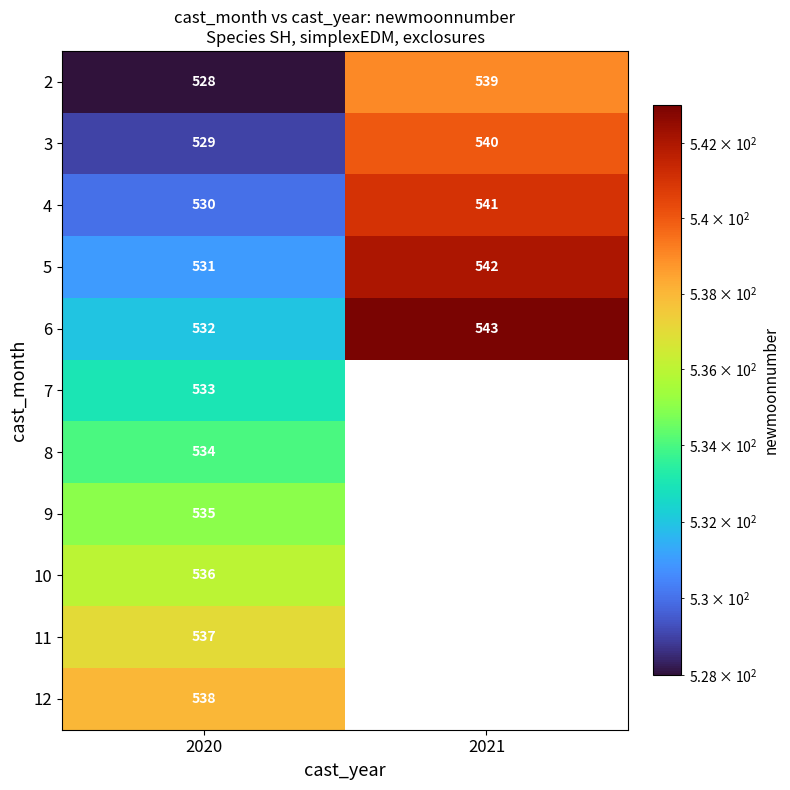

Count the number of data series in this chart.

11